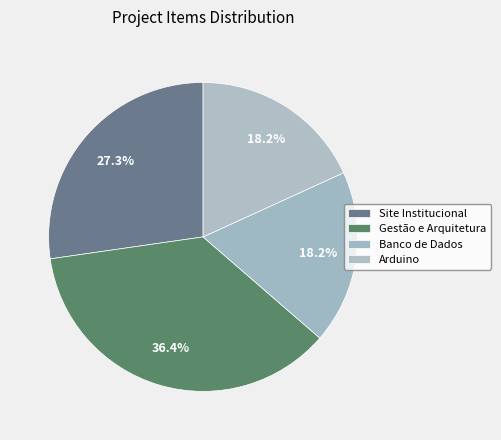

Is there a majority slice in this chart?

No